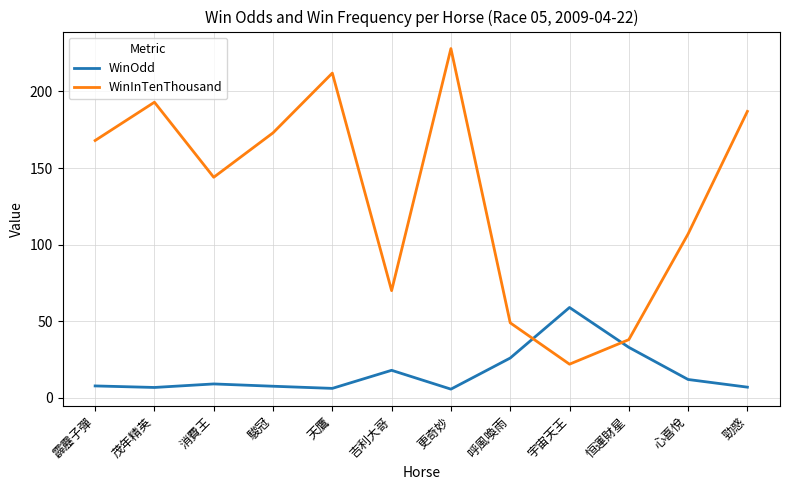

How many times do WinOdd and WinInTenThousand cross each other?

2